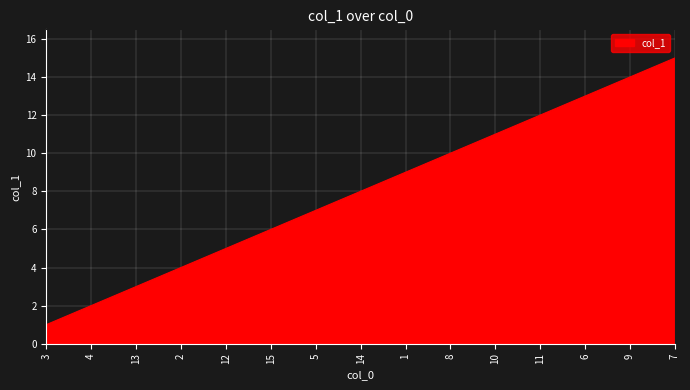

True or false: the data shows 20 at 6.

False